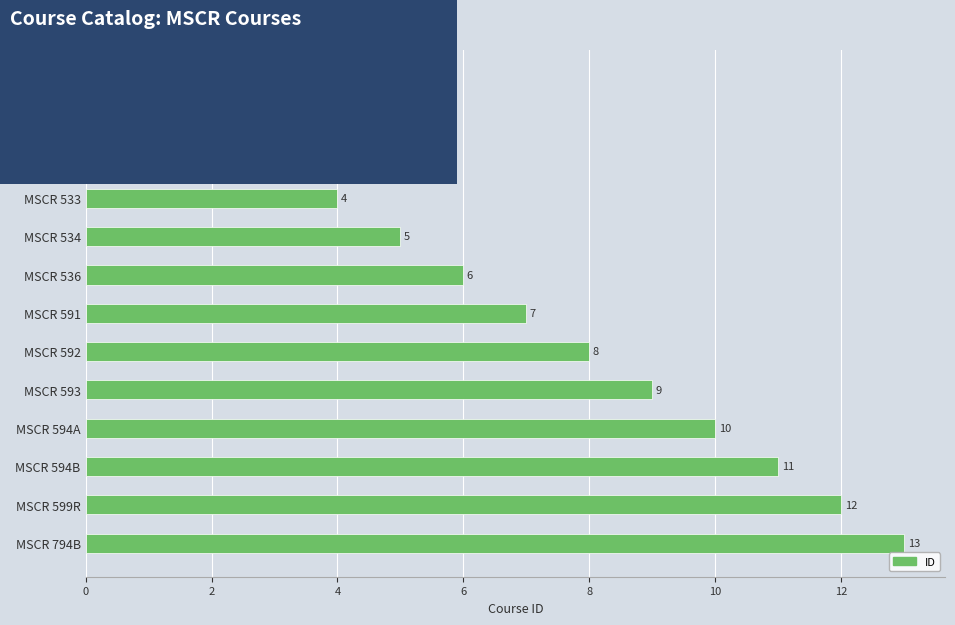

Is it true that the value at MSCR 591 is 7?

True